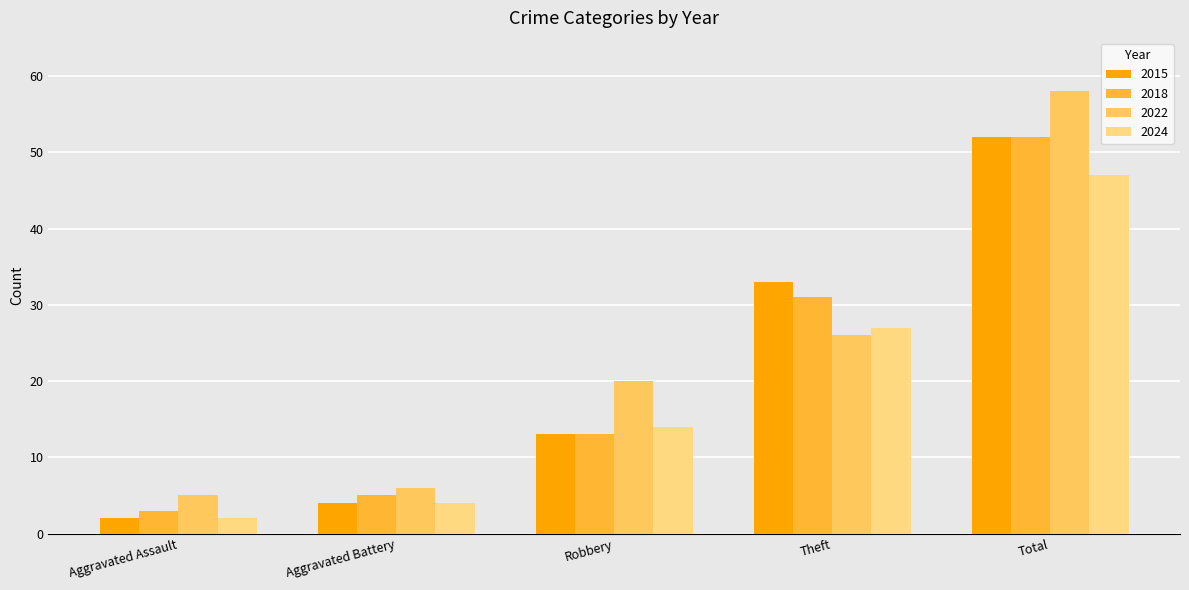

What is the lowest value of the 2015 series?

2